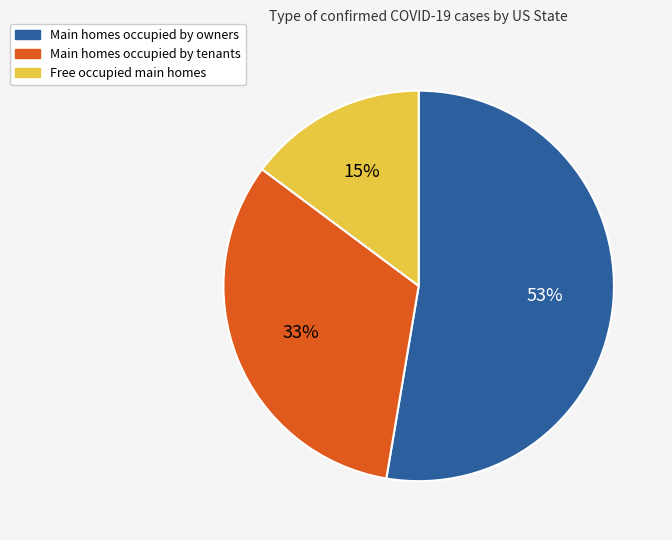

To the nearest percent, what is the average slice percentage?

33%